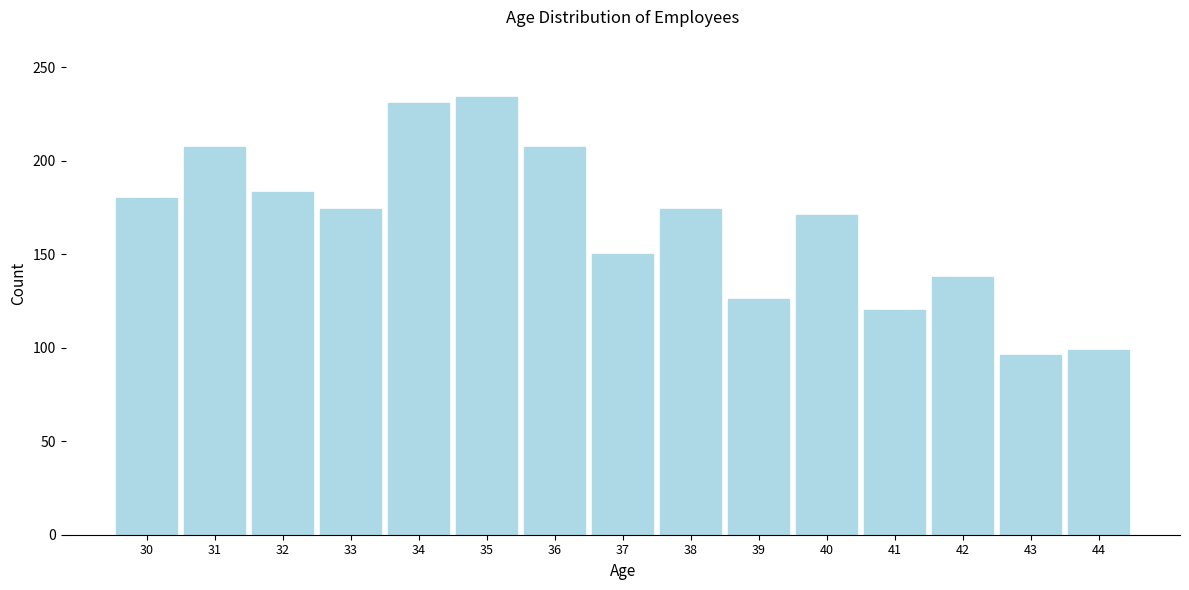

Reading right to left, what are all the values shown in this chart?

99	96	138	120	171	126	174	150	207	234	231	174	183	207	180